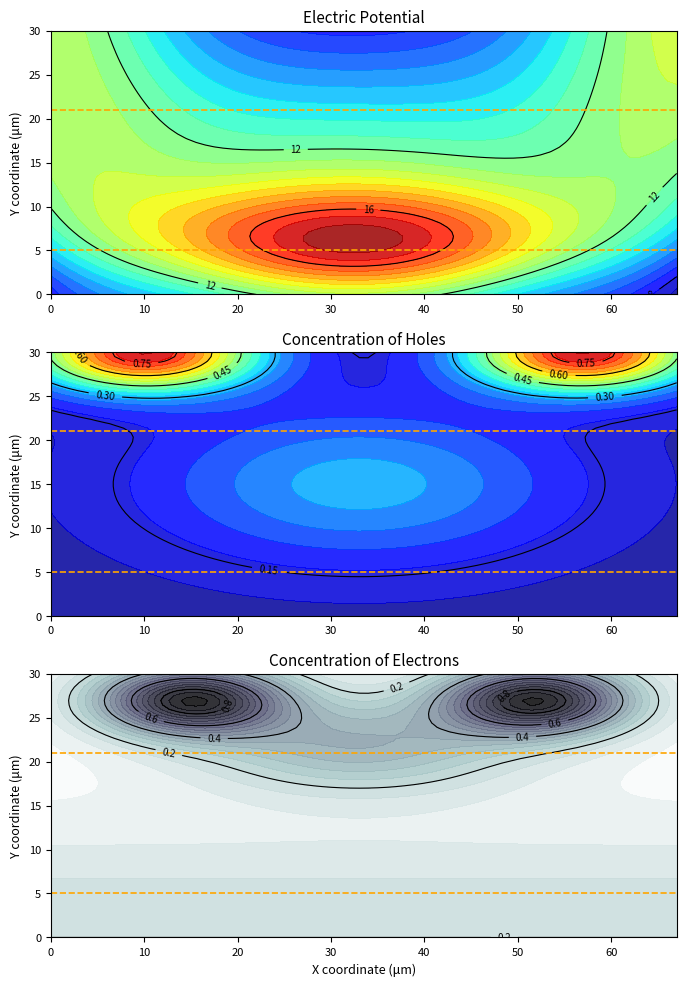

What is the total value across all series at 10?

26